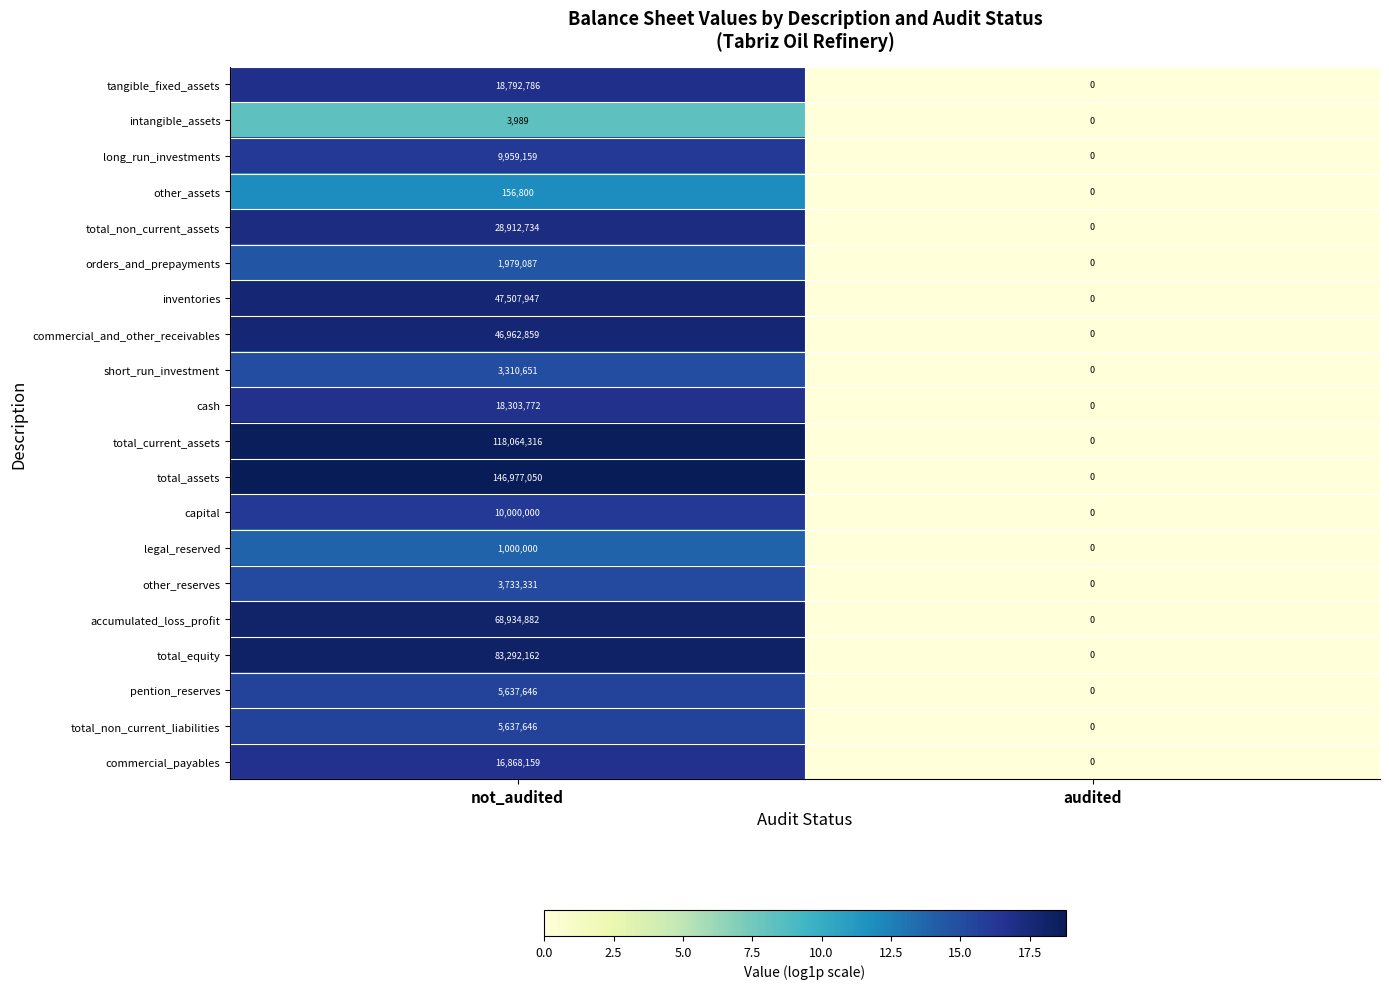

Between not_audited and audited, which series saw the biggest shift?

total_assets